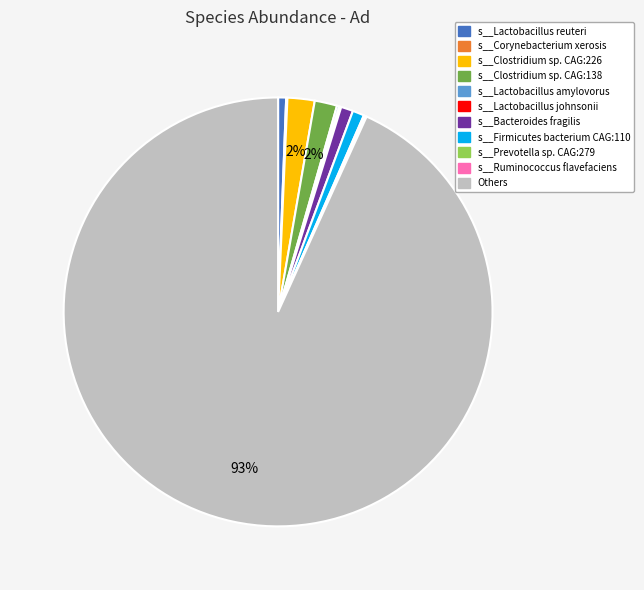

What is the majority slice?

Others